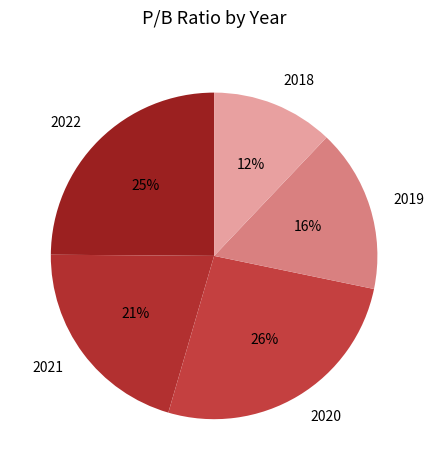

To the nearest percent, what is the difference between the 2019 and 2018 slice percentages?

4%